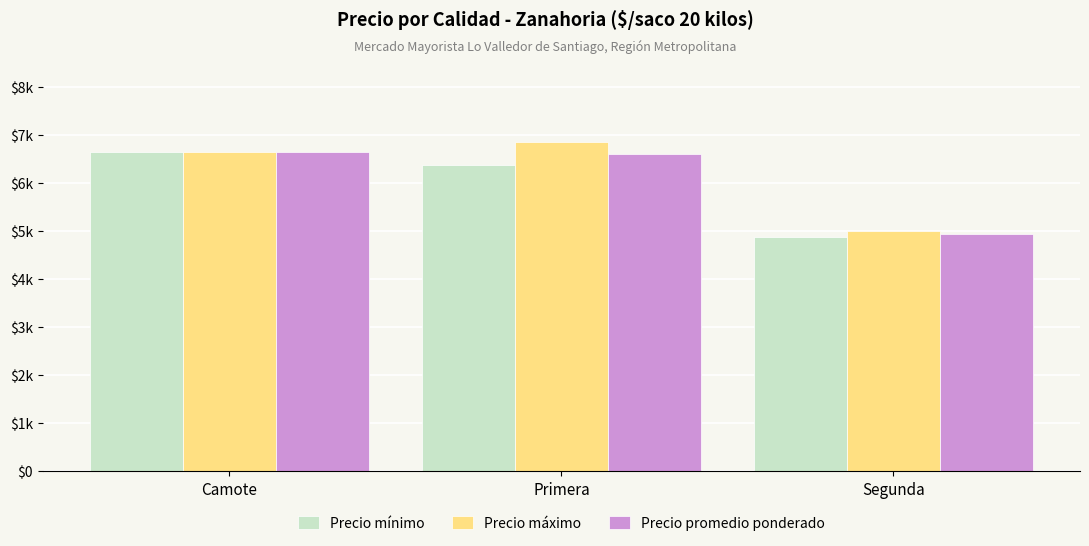

Is the value of Precio máximo at Camote greater than the value of Precio mínimo at Camote?

No